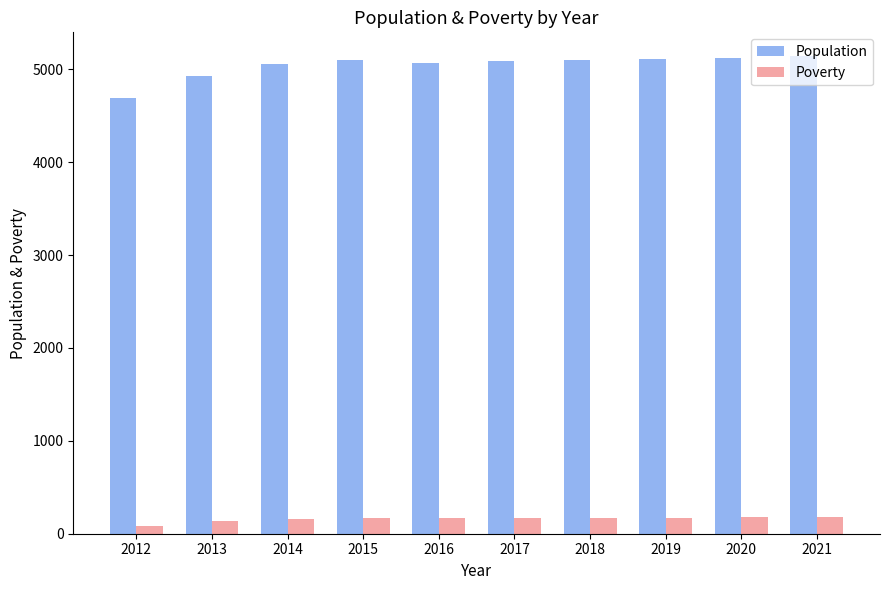

Read the Population value at 2017.

5085